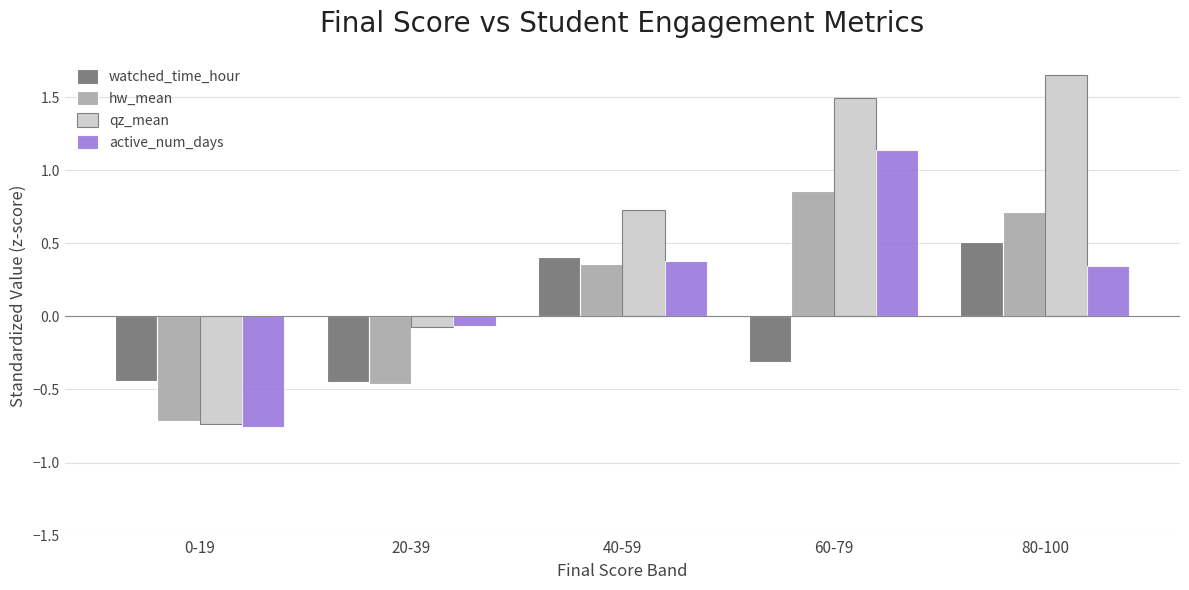

At how many categories does at least one series exceed 1?

2